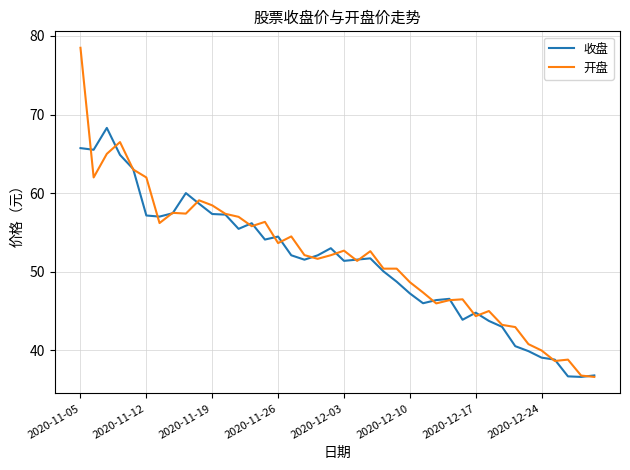

Which series has the largest range (max minus min)?

开盘